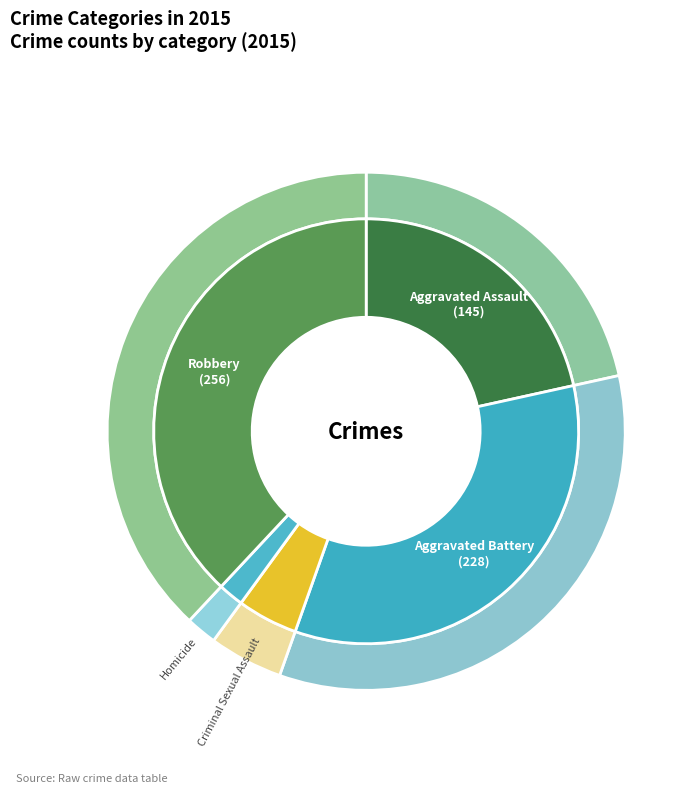

True or false: Robbery accounts for 26% of the total.

False